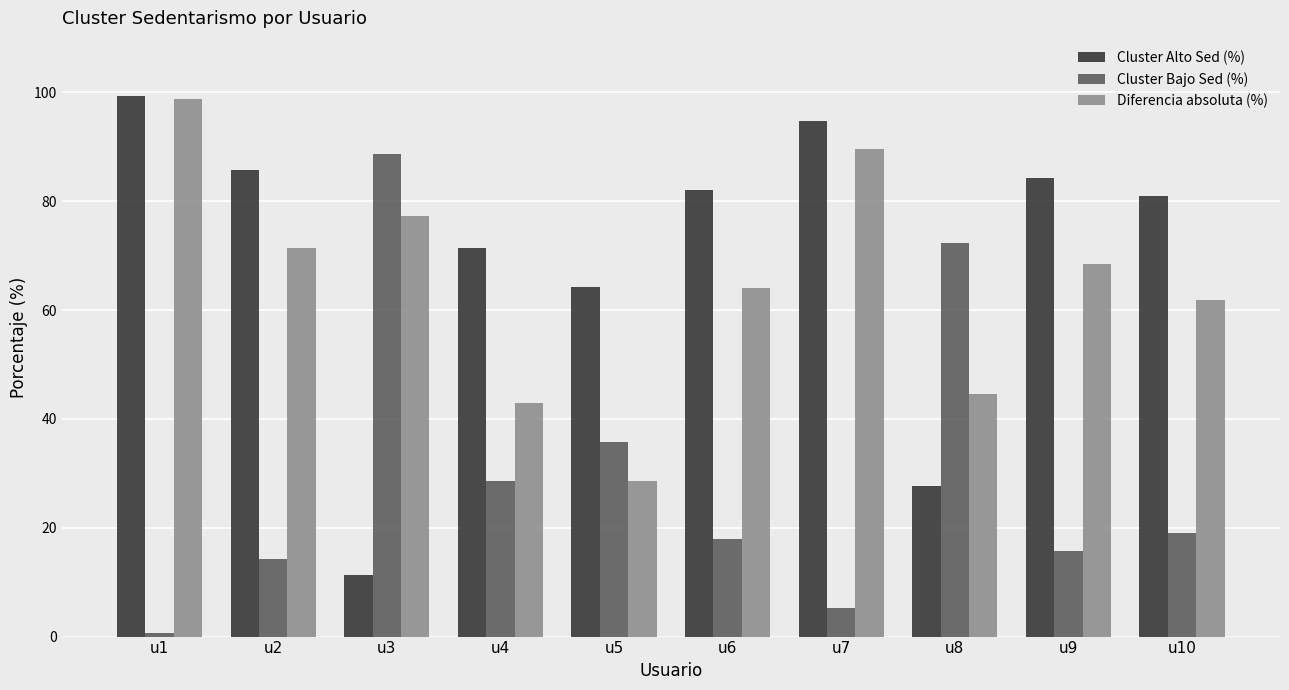

At which label does Cluster Alto Sed (%) first exceed 82?

u1